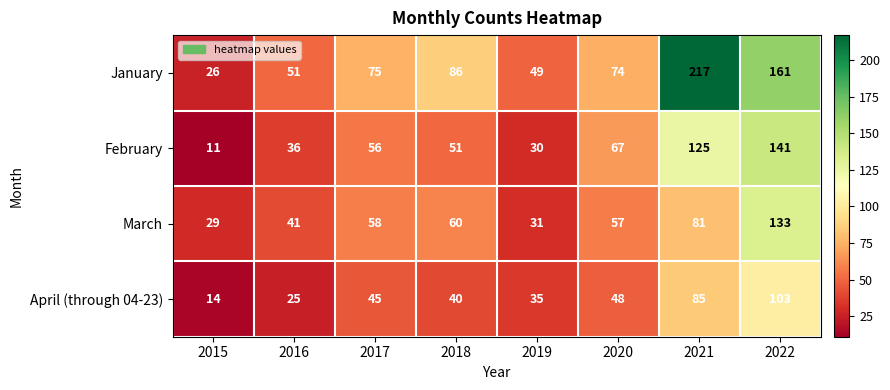

Is it true that February equals 56 at 2017?

True